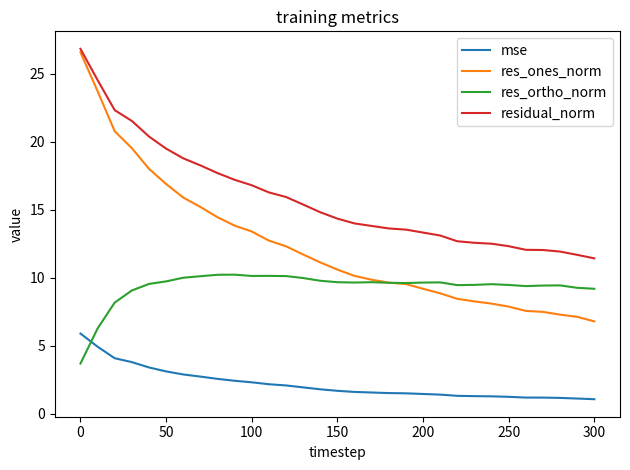

What is the sum of all mse values?

67.7